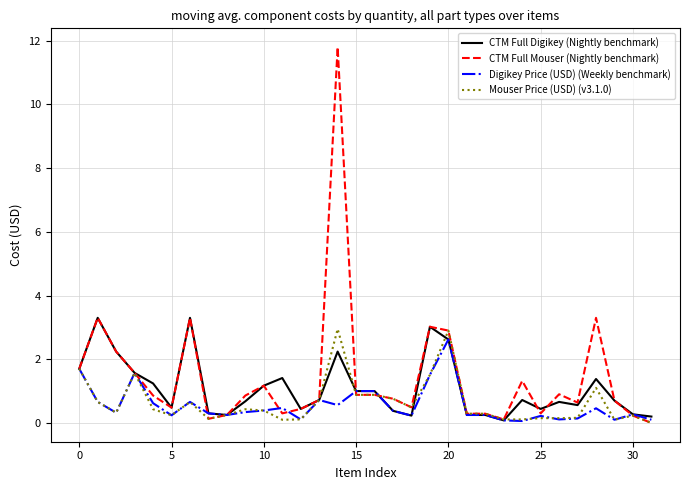

What is the sum of all CTM Full Mouser (Nightly benchmark) values?

46.1